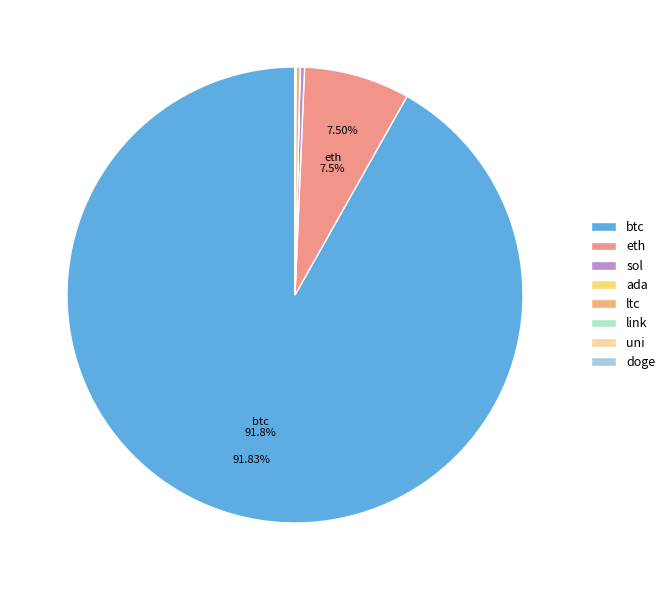

Count the number of slices in the pie.

8